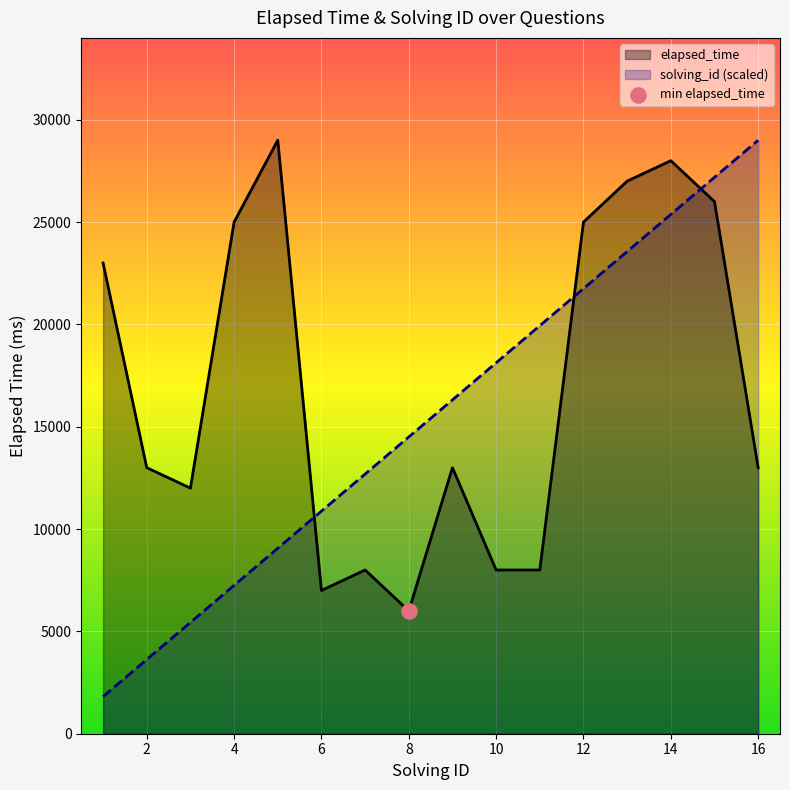

What is the total value across all series at 7?

20687.5